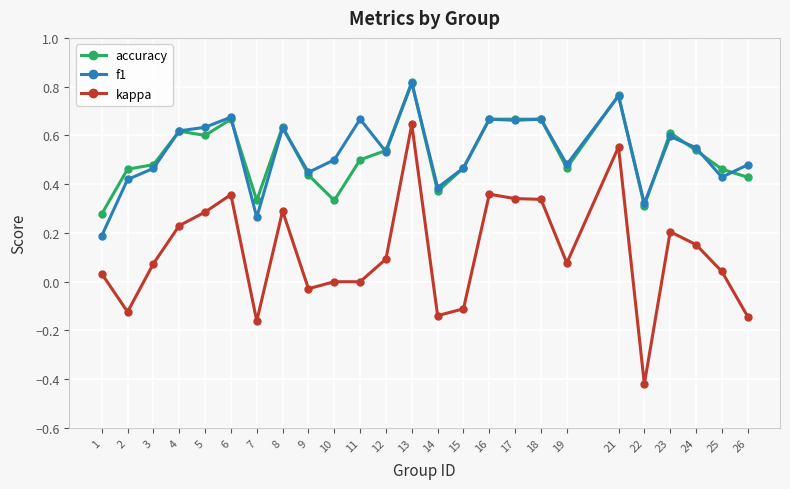

Which series changed the most between 14 and 16?

kappa